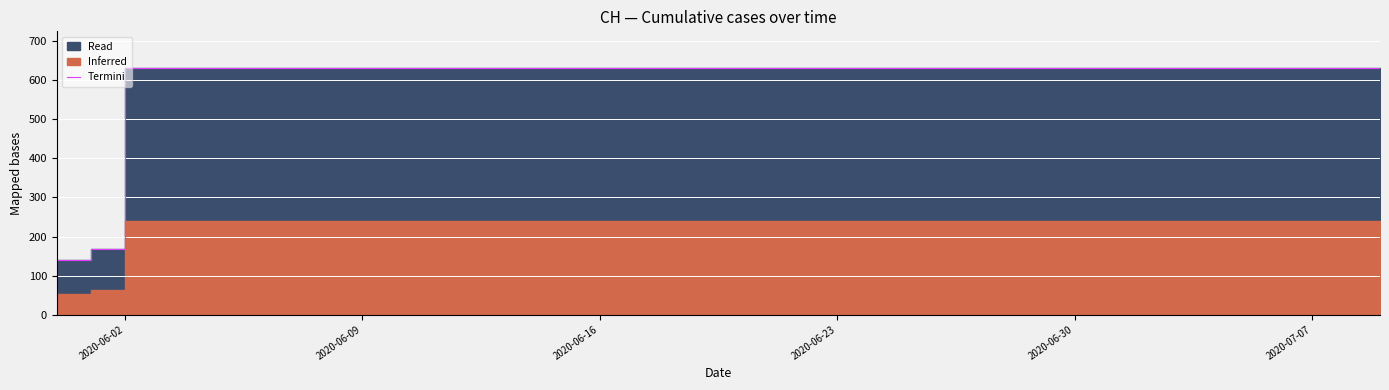

Does the chart display data point markers on the line(s)?

No